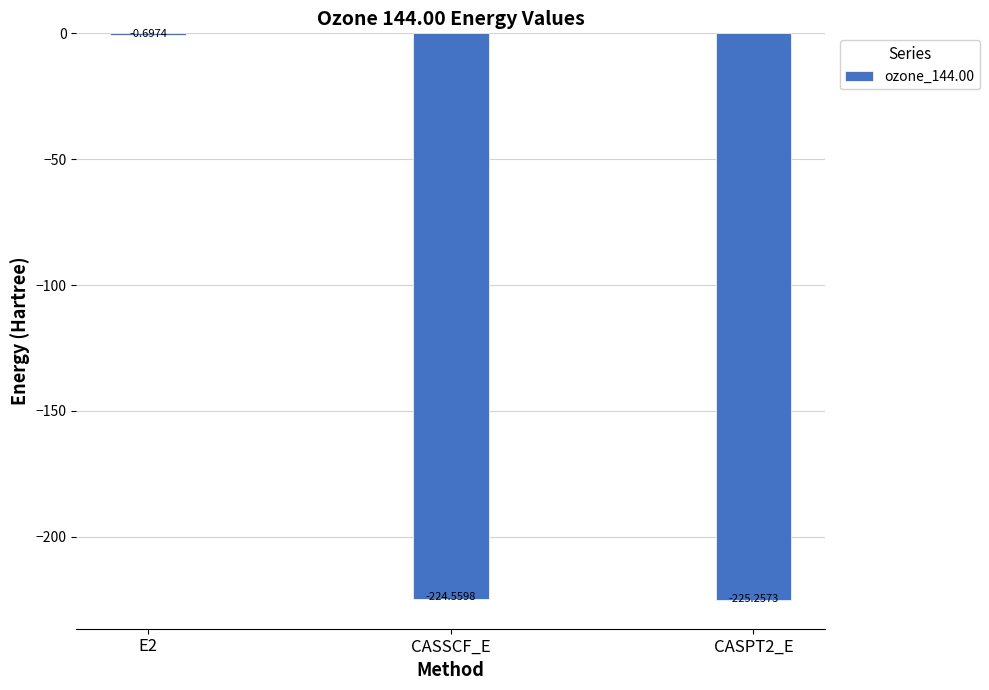

What is the change in value from CASSCF_E to CASPT2_E?

-0.7